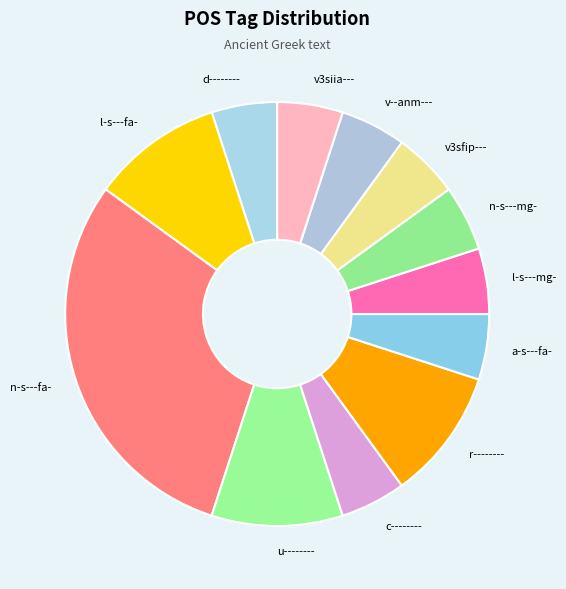

Which category has the biggest portion of the pie?

n-s---fa-